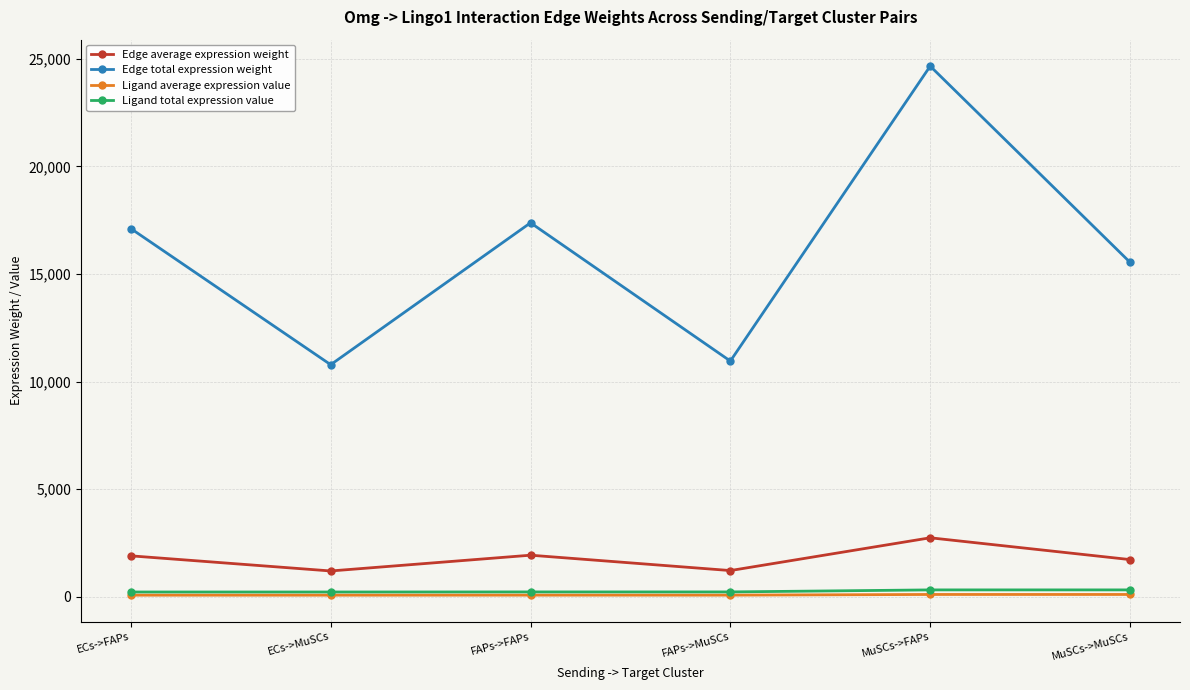

Between ECs->FAPs and MuSCs->MuSCs, which series saw the biggest shift?

Edge total expression weight